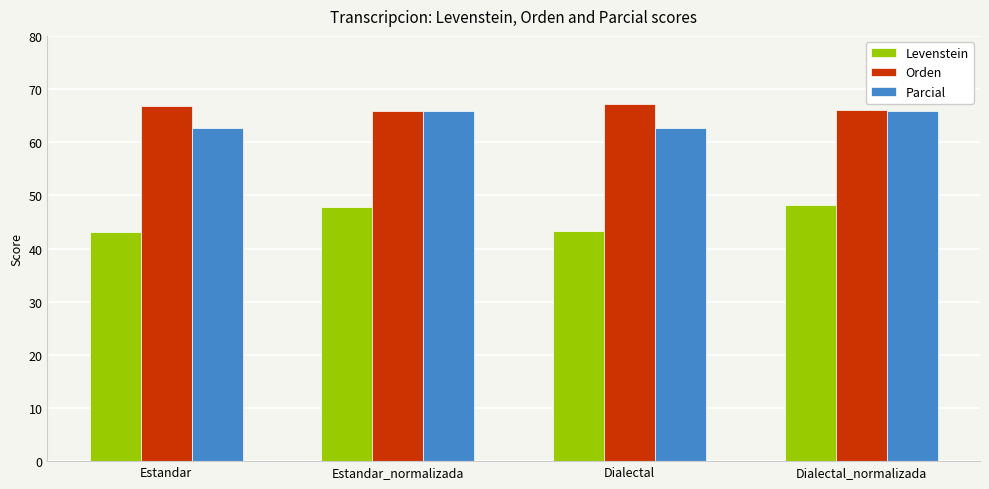

Are the bars grouped side by side (vs. stacked)?

Yes